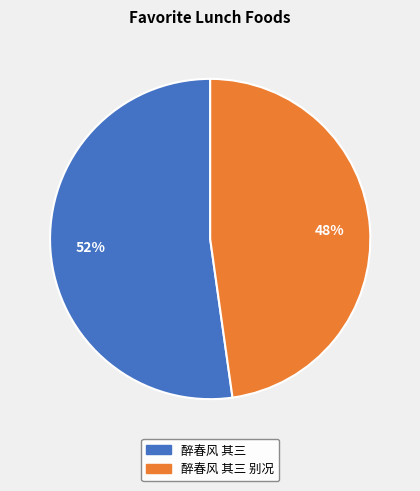

How many slices are in this pie chart?

2